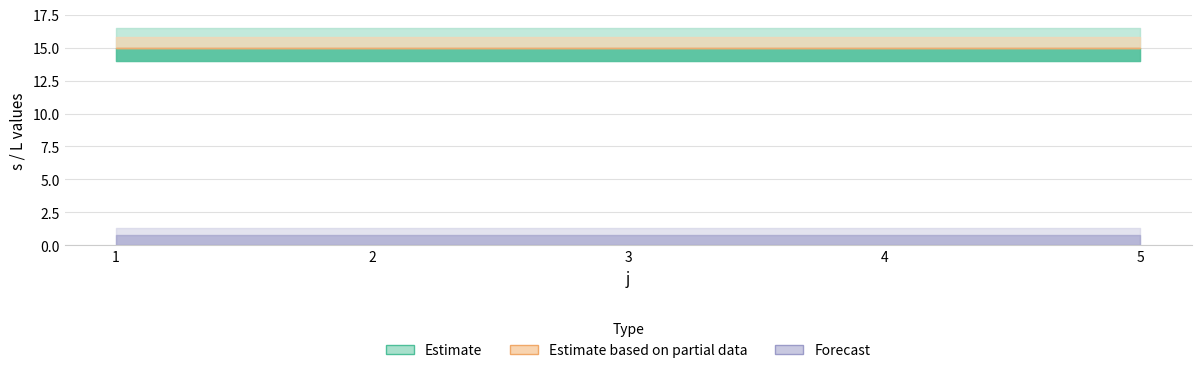

True or false: L and s cross at least once.

False